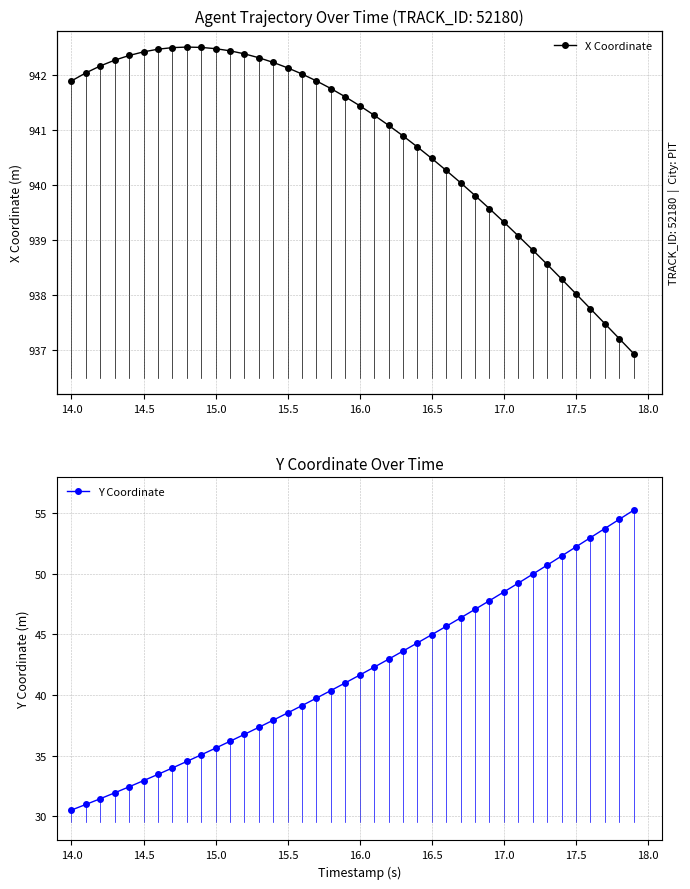

What is the smallest value displayed?

30.5